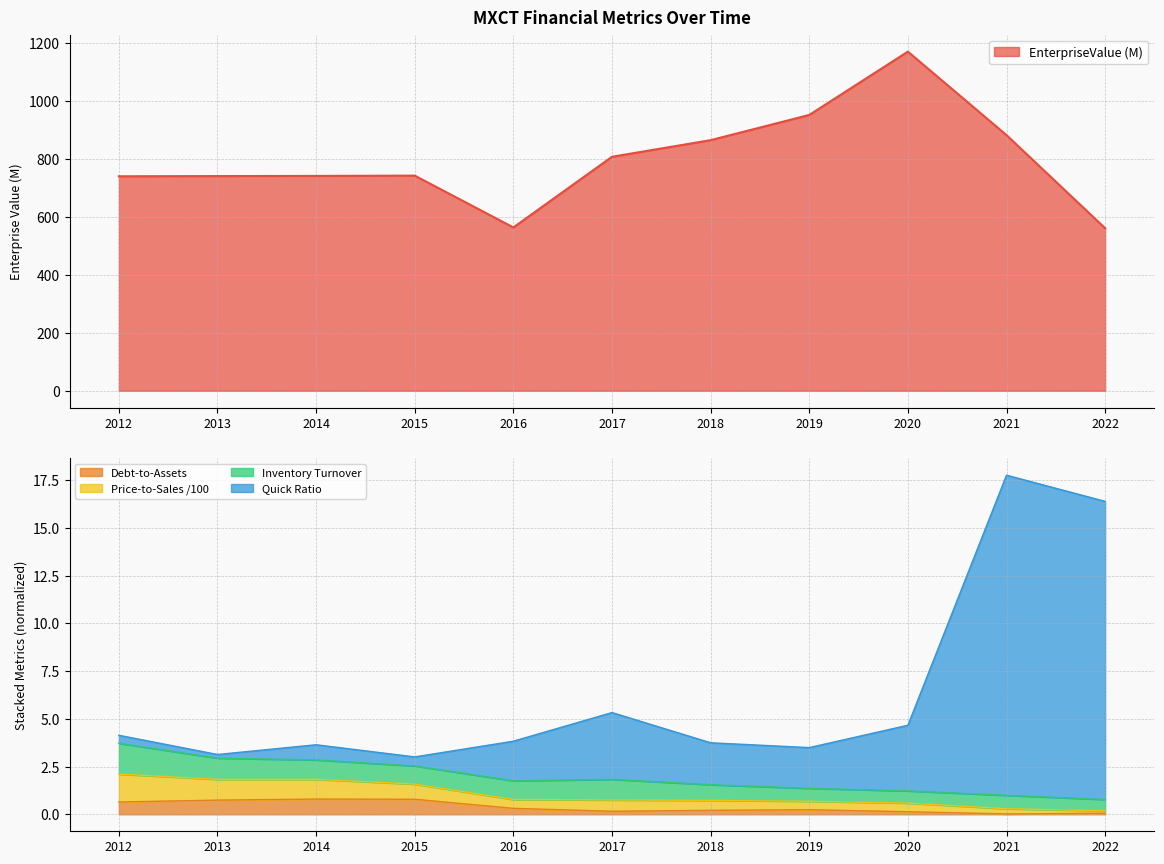

The Debt-to-Assets series shows 0.0 at 2021. True or false?

True